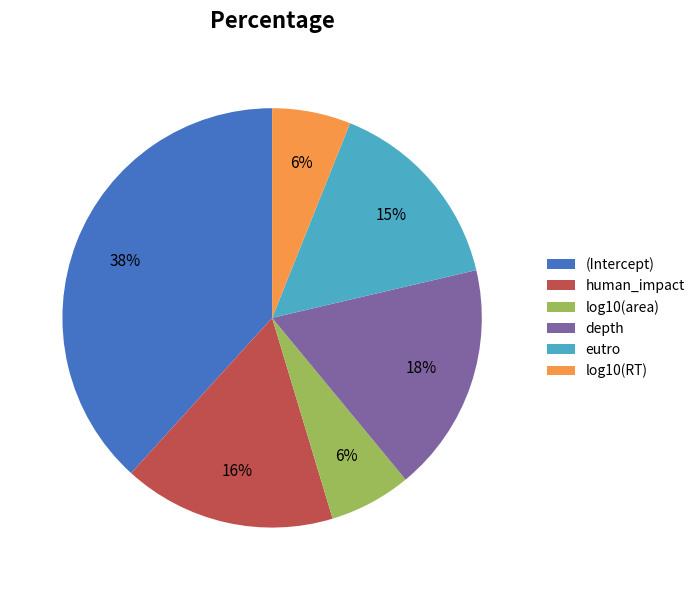

To the nearest percent, what percentage of the pie is (Intercept)?

38%